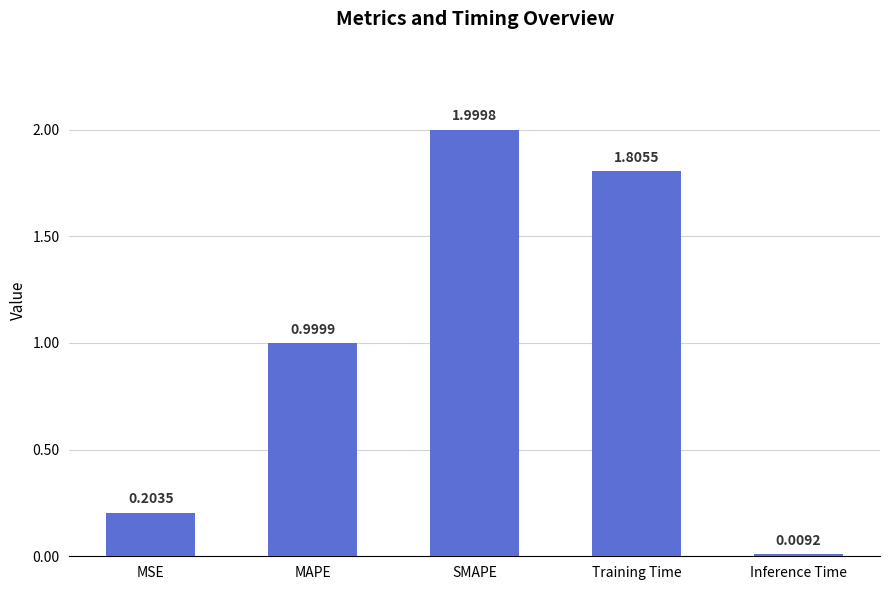

Rank the categories by value from lowest to highest.

Inference Time, MSE, MAPE, Training Time, SMAPE